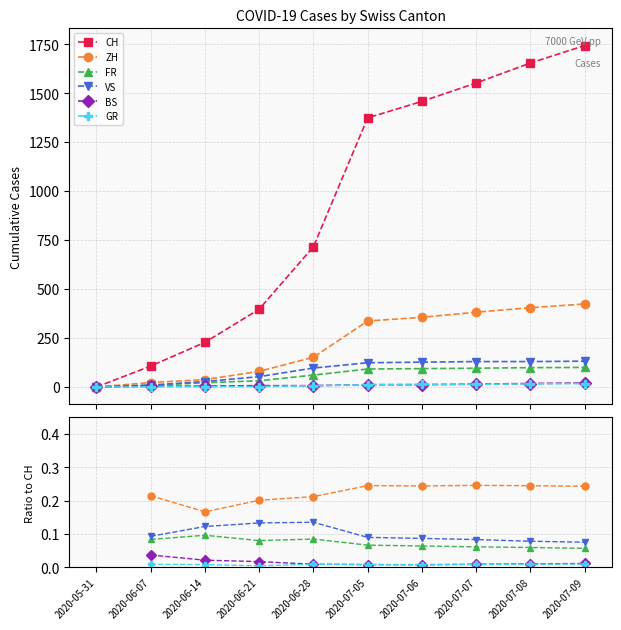

How many values in VS are above zero?

9